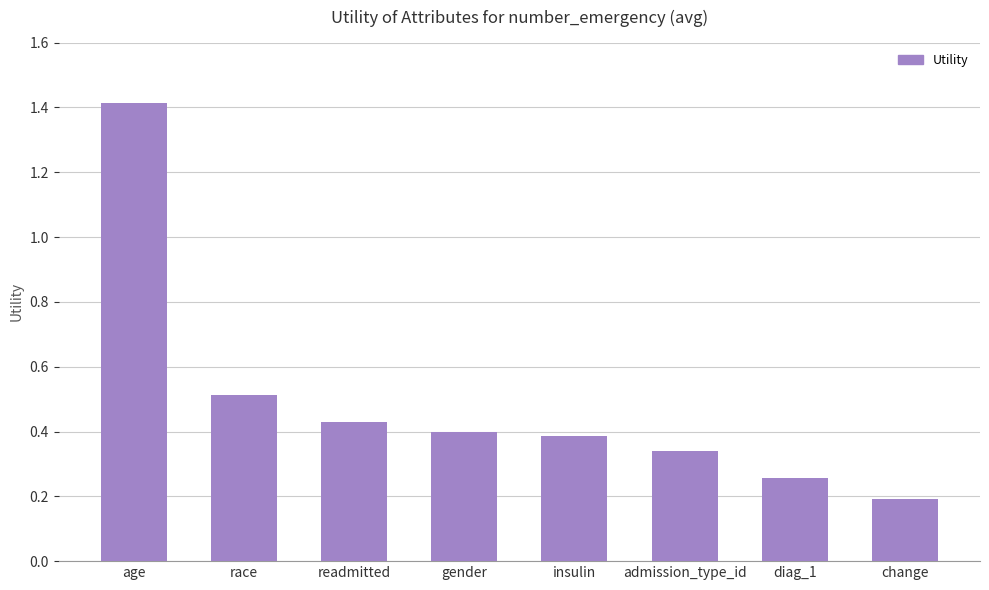

The value at age is 0.9. True or false?

False